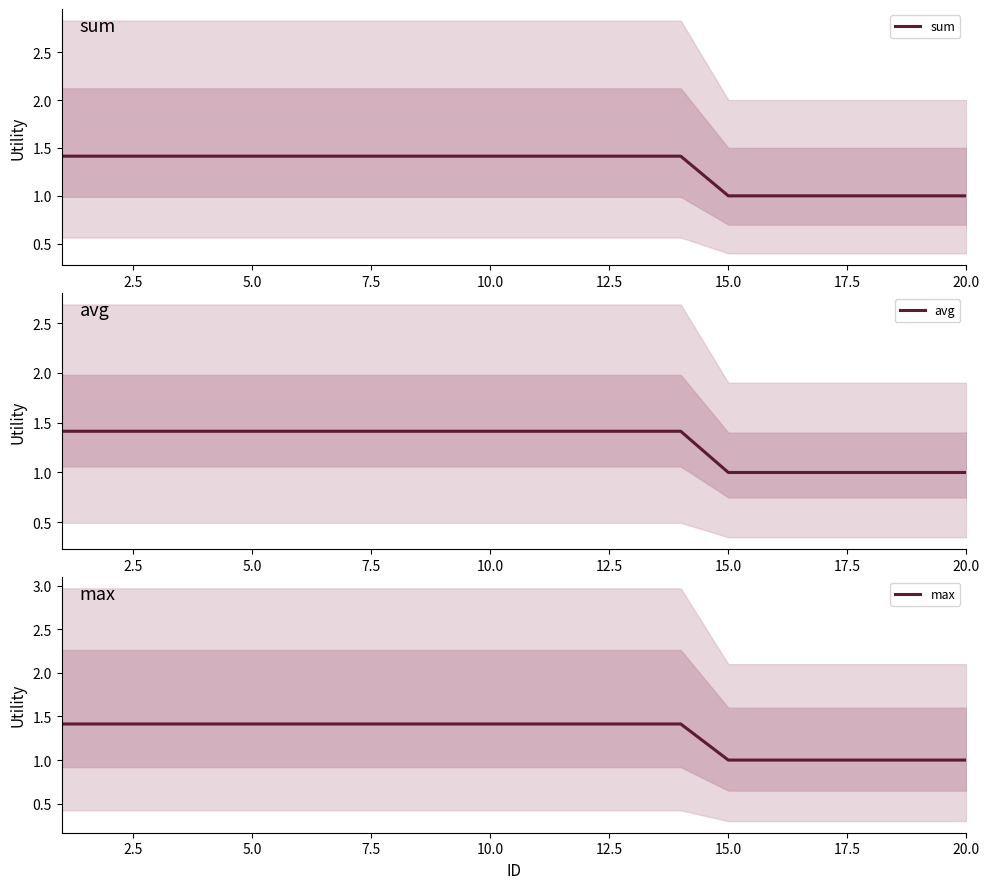

True or false: sum has a value of 1.0 at 20.0.

True